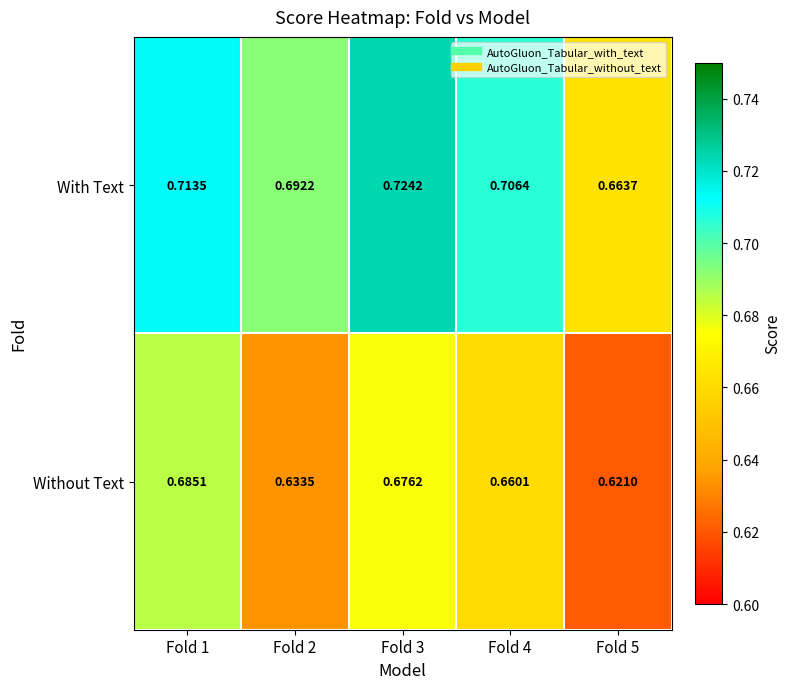

Rank the series at Fold 2 from lowest to highest value.

Without Text, With Text